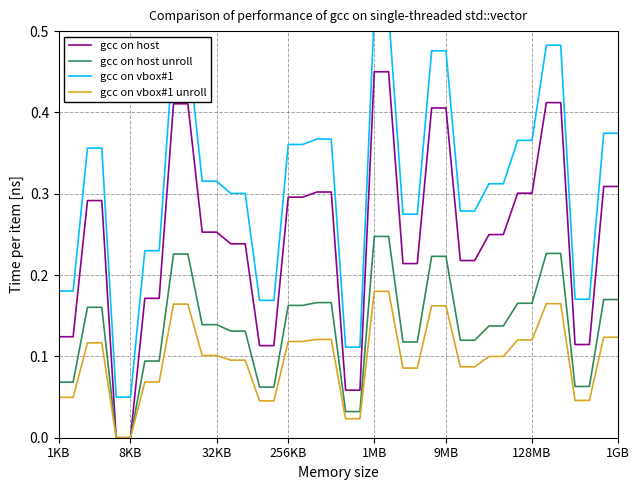

The gcc on host unroll series shows 0.0 at 128MB. True or false?

False